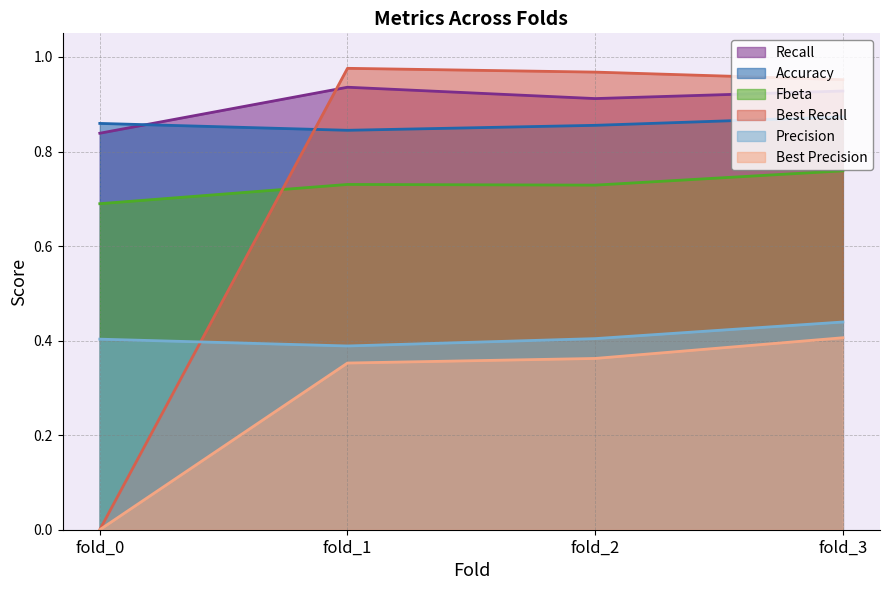

What is the highest value of the Best Recall series?

1.0